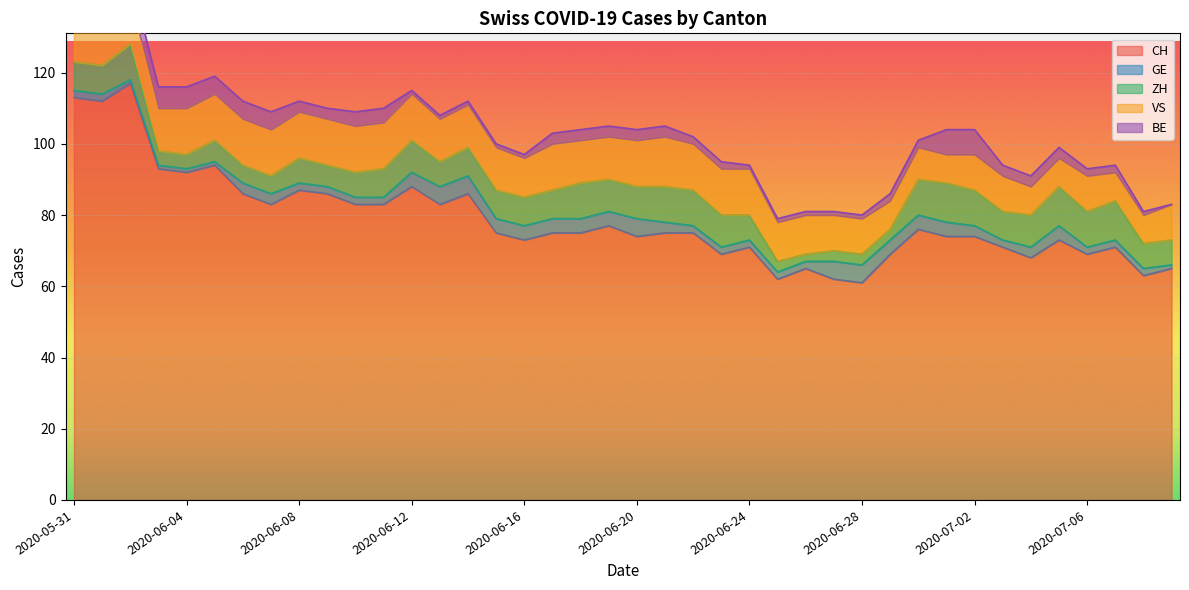

Reading left to right, what are all the values shown in this chart?

CH: 113	112	117	93	92	94	86	83	87	86	83	83	88	83	86	75	73	75	75	77	74	75	75	69	71	62	65	62	61	69	76	74	74	71	68	73	69	71	63	65
GE: 2	2	1	1	1	1	3	3	2	2	2	2	4	5	5	4	4	4	4	4	5	3	2	2	2	2	2	5	5	4	4	4	3	2	3	4	2	2	2	1
ZH: 8	8	10	4	4	6	5	5	7	6	7	8	9	7	8	8	8	8	10	9	9	10	10	9	7	3	2	3	3	3	10	11	10	8	9	11	10	11	7	7
VS: 11	13	13	12	13	13	13	13	13	13	13	13	13	12	12	12	11	13	12	12	13	14	13	13	13	11	11	10	10	8	9	8	10	10	8	8	10	8	8	10
BE: 8	8	6	6	6	5	5	5	3	3	4	4	1	1	1	1	1	3	3	3	3	3	2	2	1	1	1	1	1	2	2	7	7	3	3	3	2	2	1	0